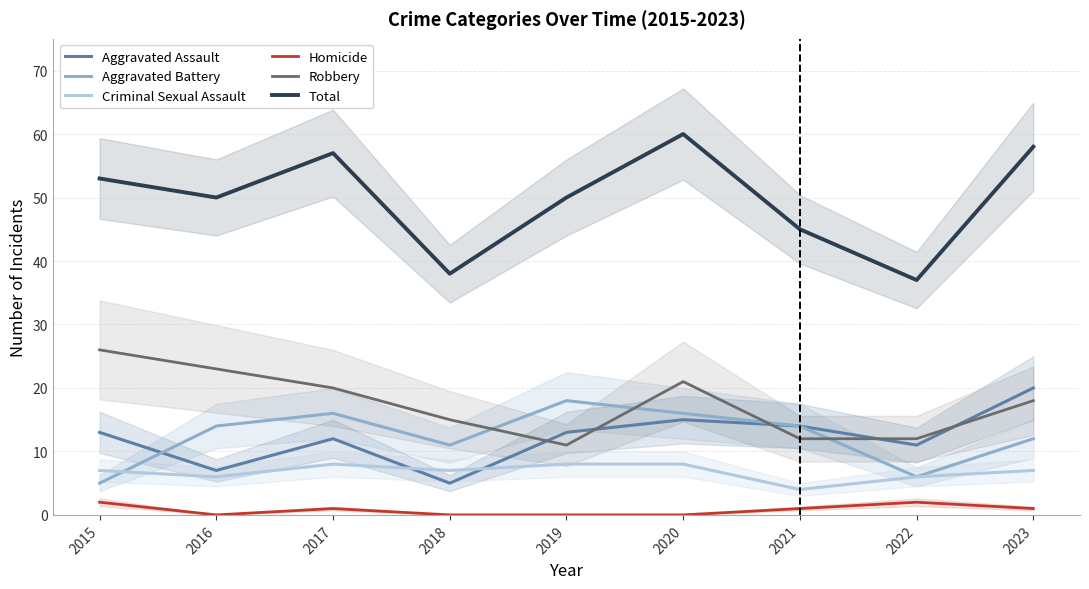

How many lines are shown in the chart?

6